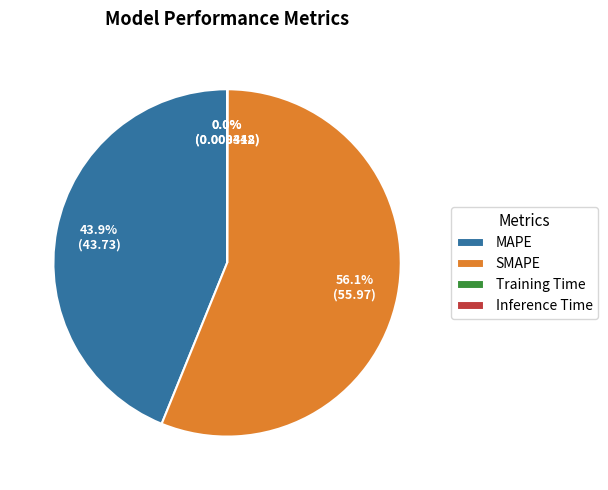

Which slice is the largest?

SMAPE